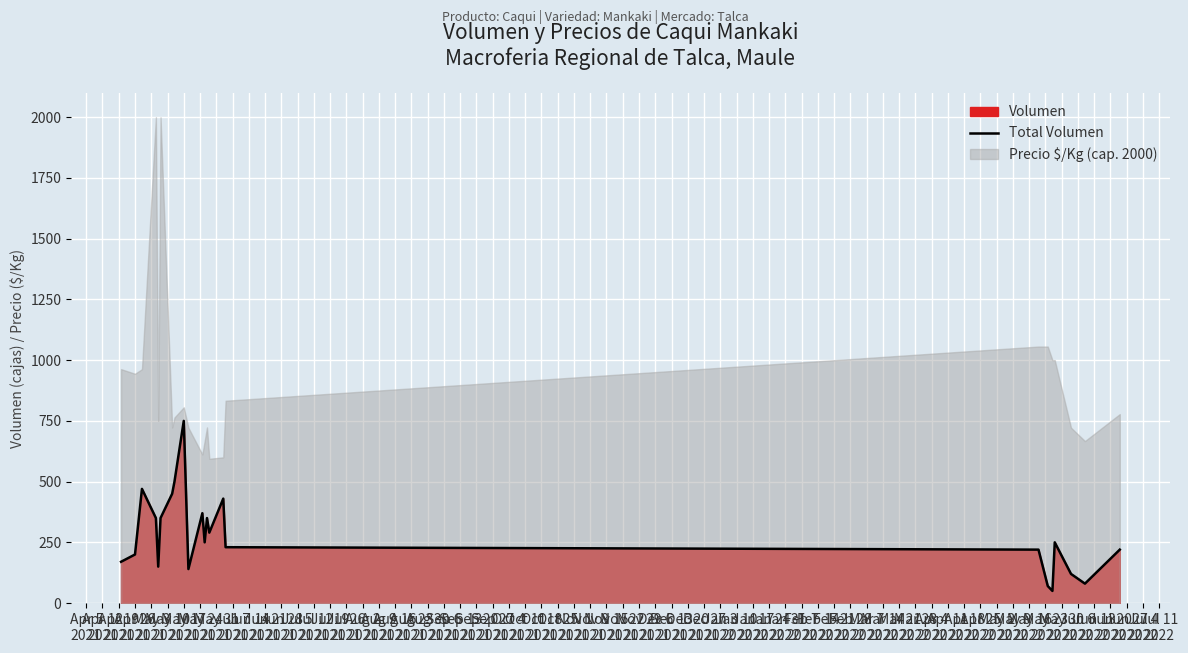

The chart shows a value of 250 at Jun 21
2021. True or false?

True